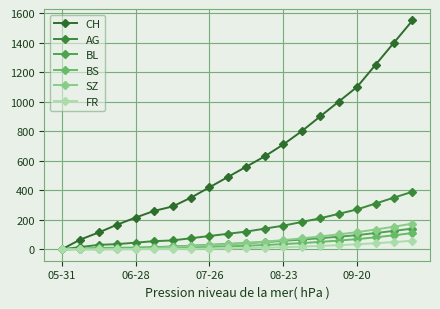

Reading left to right, what are all the values shown in this chart?

CH: 0	66	114	167	215	260	290	350	420	490	560	630	710	800	900	1000	1100	1250	1400	1550
AG: 0	15	30	35	45	55	60	75	90	105	120	140	160	185	210	240	270	310	350	390
BL: 0	2	6	8	10	14	19	24	30	36	42	49	57	66	75	85	96	110	125	140
BS: 0	3	9	11	11	12	12	14	17	20	24	29	35	42	50	59	69	81	95	110
SZ: 0	0	0	1	1	9	17	22	28	35	43	52	62	74	87	101	116	134	153	174
FR: 0	0	0	1	2	2	2	3	4	6	8	11	14	18	23	28	34	41	49	58